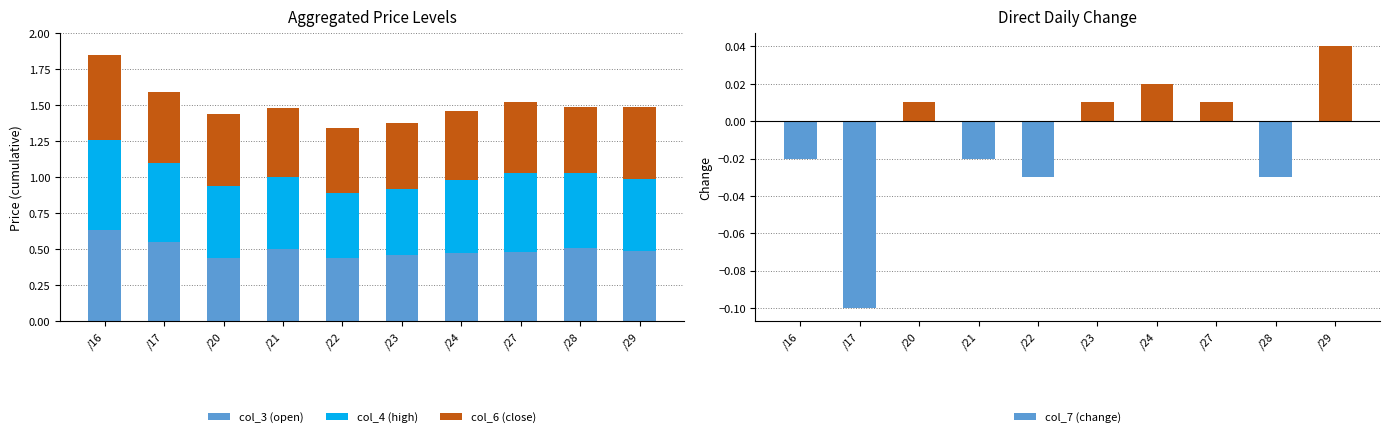

At which label is col_6 (close) closest to 0?

/22